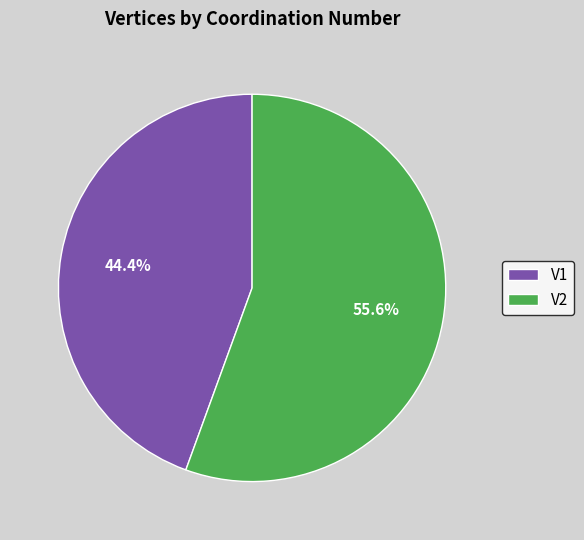

The V1 slice represents 44% of the pie. True or false?

True